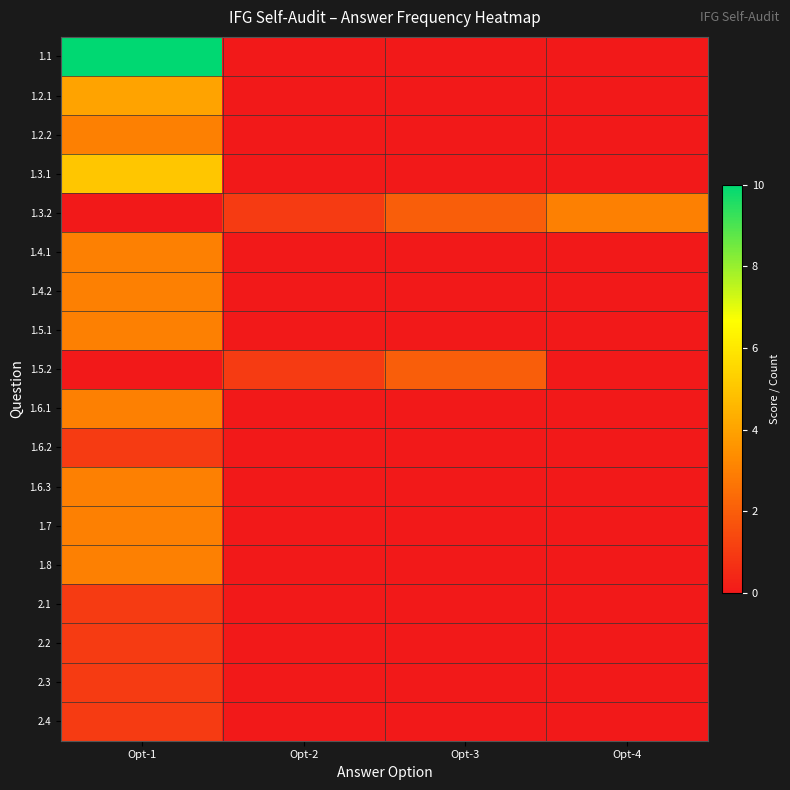

Reading left to right, extract all data points from this chart.

1.1: Opt-1=10	Opt-2=0	Opt-3=0	Opt-4=0
1.2.1: Opt-1=4	Opt-2=0	Opt-3=0	Opt-4=0
1.2.2: Opt-1=3	Opt-2=0	Opt-3=0	Opt-4=0
1.3.1: Opt-1=5	Opt-2=0	Opt-3=0	Opt-4=0
1.3.2: Opt-1=0	Opt-2=1	Opt-3=2	Opt-4=3
1.4.1: Opt-1=3	Opt-2=0	Opt-3=0	Opt-4=0
1.4.2: Opt-1=3	Opt-2=0	Opt-3=0	Opt-4=0
1.5.1: Opt-1=3	Opt-2=0	Opt-3=0	Opt-4=0
1.5.2: Opt-1=0	Opt-2=1	Opt-3=2	Opt-4=0
1.6.1: Opt-1=3	Opt-2=0	Opt-3=0	Opt-4=0
1.6.2: Opt-1=1	Opt-2=0	Opt-3=0	Opt-4=0
1.6.3: Opt-1=3	Opt-2=0	Opt-3=0	Opt-4=0
1.7: Opt-1=3	Opt-2=0	Opt-3=0	Opt-4=0
1.8: Opt-1=3	Opt-2=0	Opt-3=0	Opt-4=0
2.1: Opt-1=1	Opt-2=0	Opt-3=0	Opt-4=0
2.2: Opt-1=1	Opt-2=0	Opt-3=0	Opt-4=0
2.3: Opt-1=1	Opt-2=0	Opt-3=0	Opt-4=0
2.4: Opt-1=1	Opt-2=0	Opt-3=0	Opt-4=0